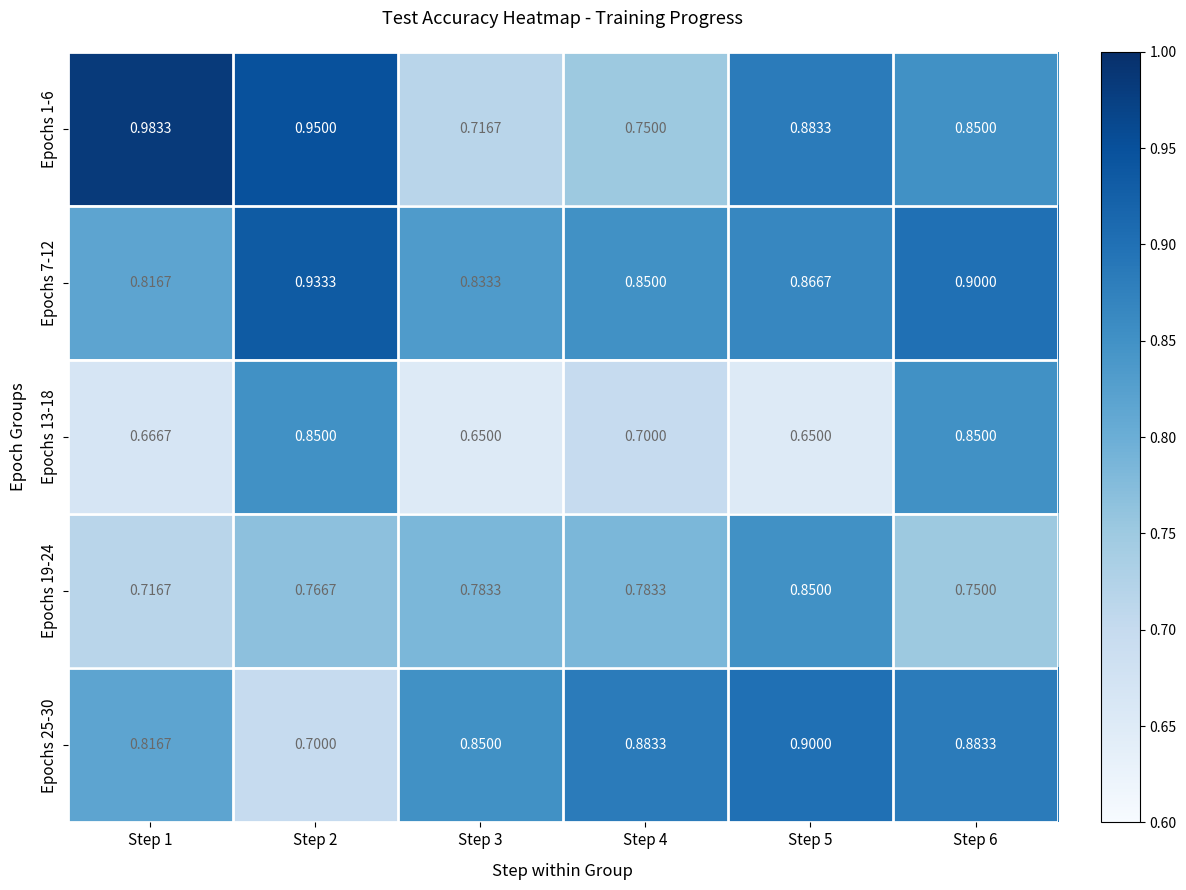

Which series has the largest range (max minus min)?

Epochs 1-6